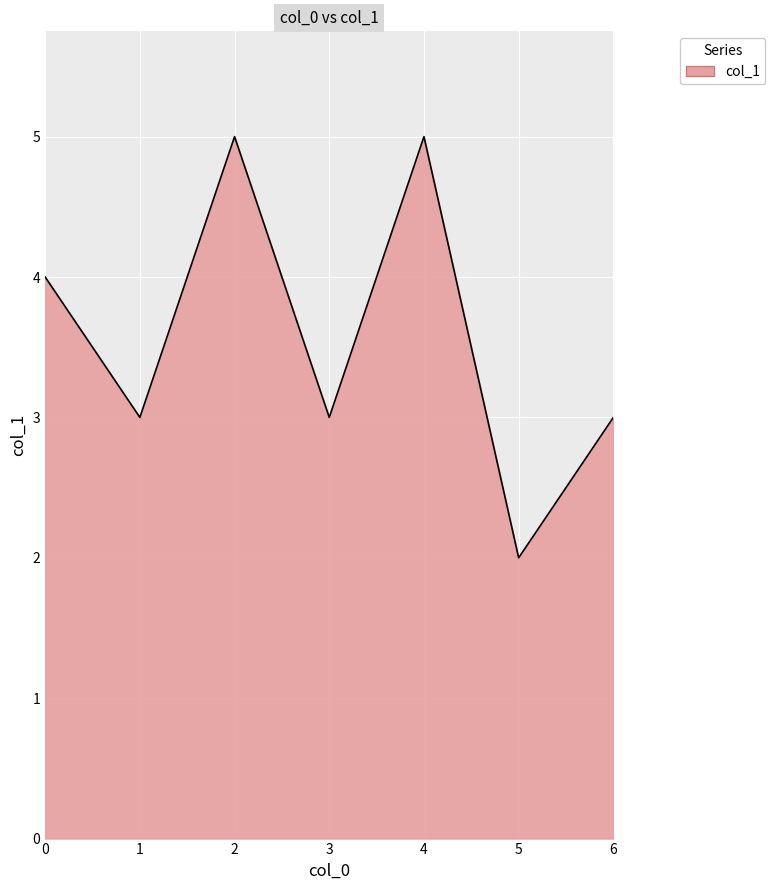

How many series are shown in this chart?

1